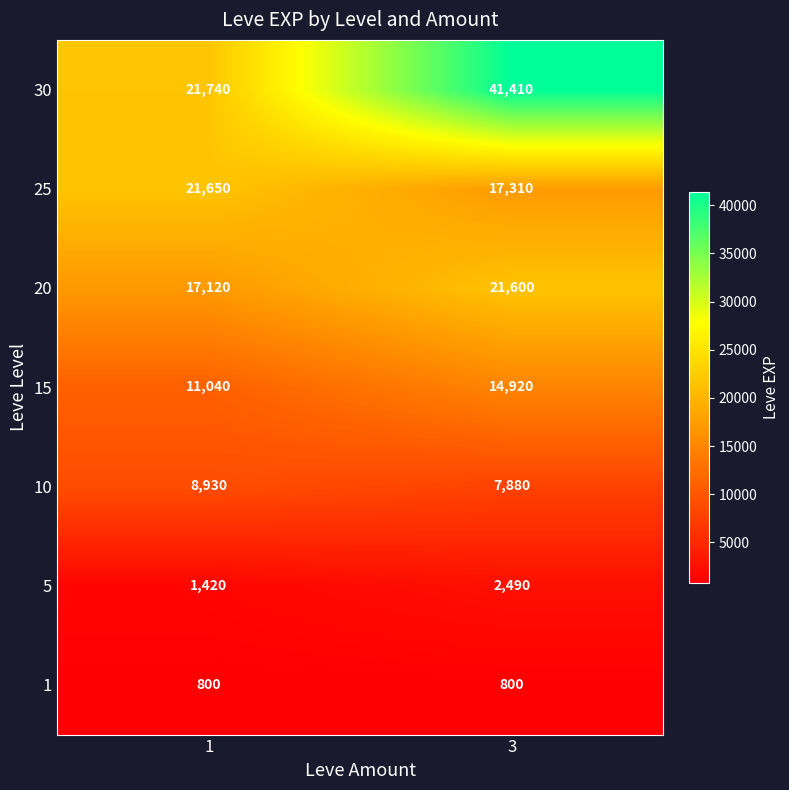

What is the maximum value shown in the chart?

41410